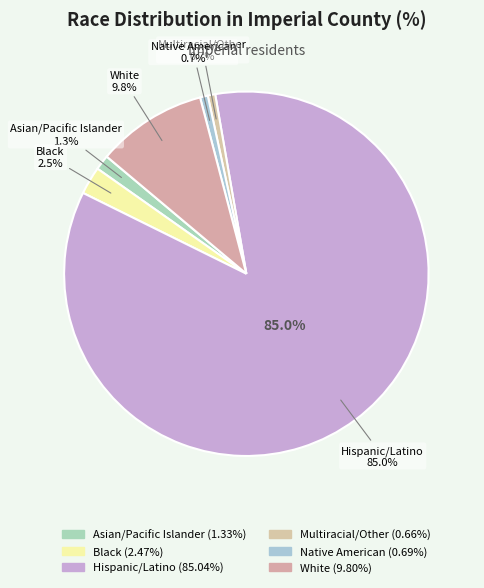

To the nearest percent, what portion does Native American represent?

1%